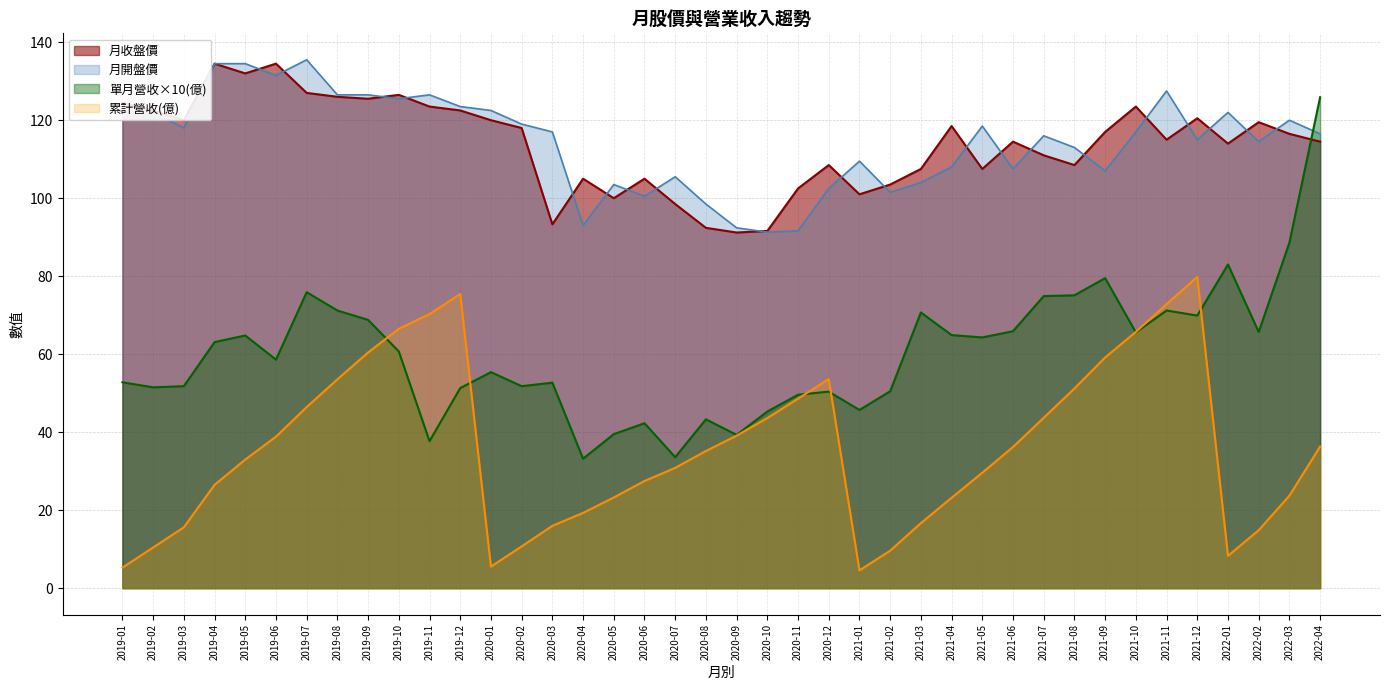

At which category is the sum across all series the highest?

2022-04